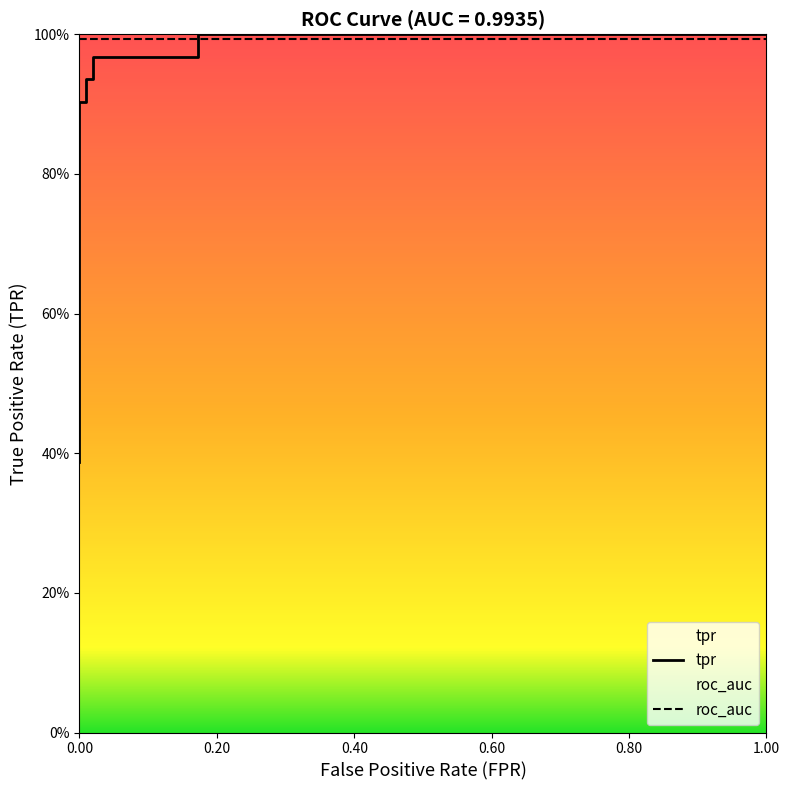

Reading left to right, what are all the values shown in this chart?

0.4	0.9	0.9	0.9	0.9	1.0	1.0	1.0	1.0